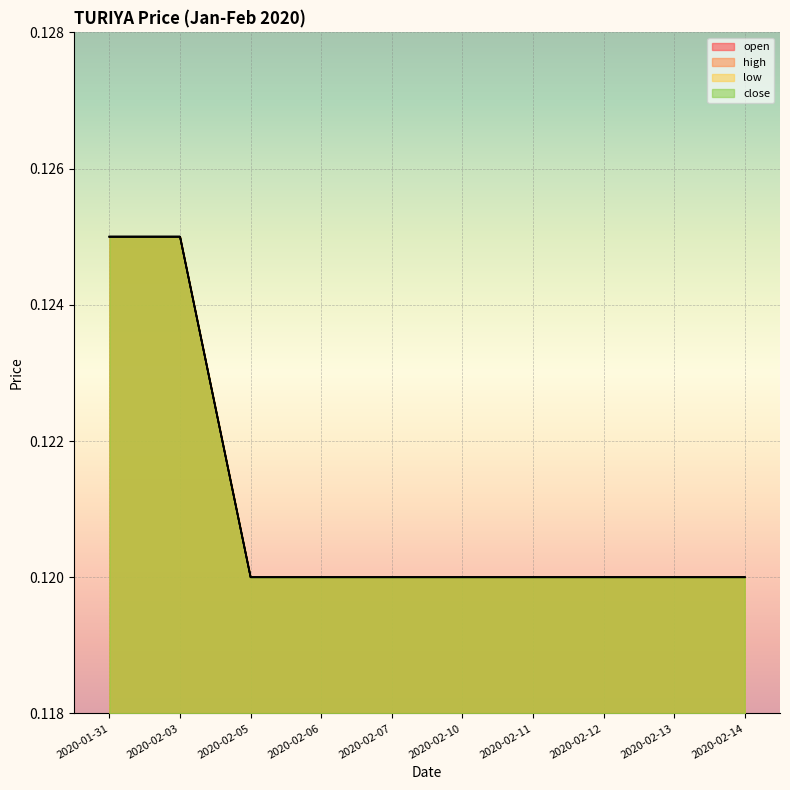

Which series changed the most between 2020-01-31 and 2020-02-05?

open